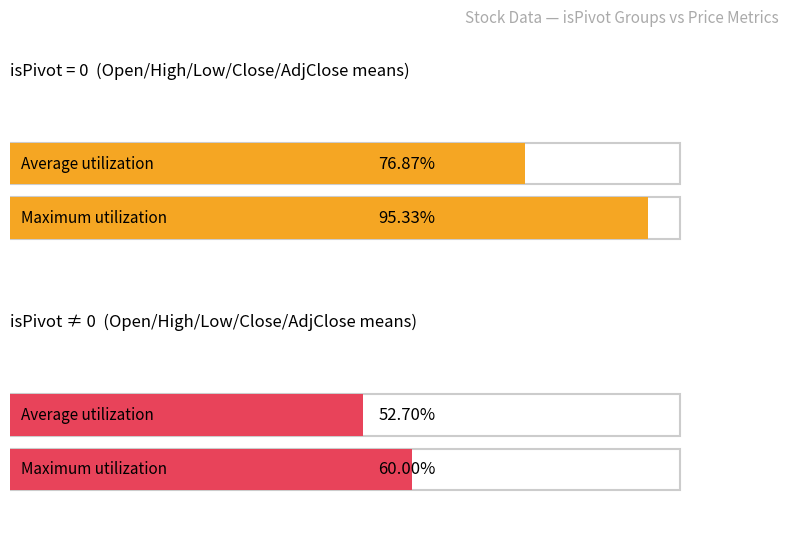

List the series in order of their overall mean, lowest first.

Average utilization, Maximum utilization